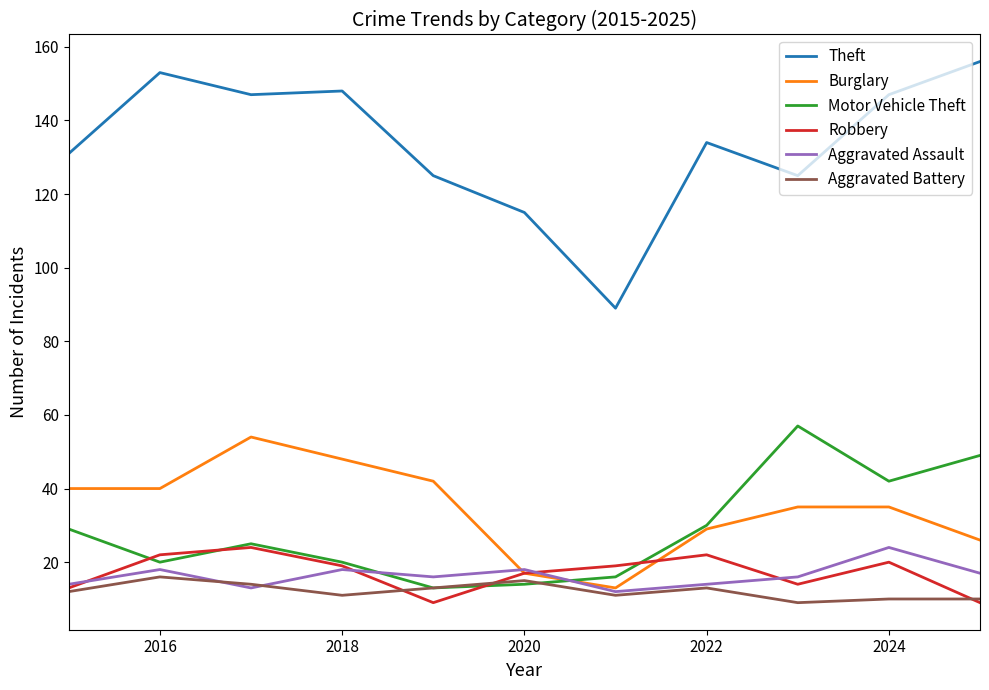

What is the maximum value for Burglary?

54